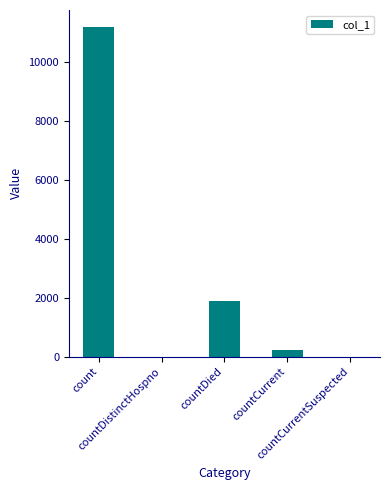

What is the sum of all values?

13351